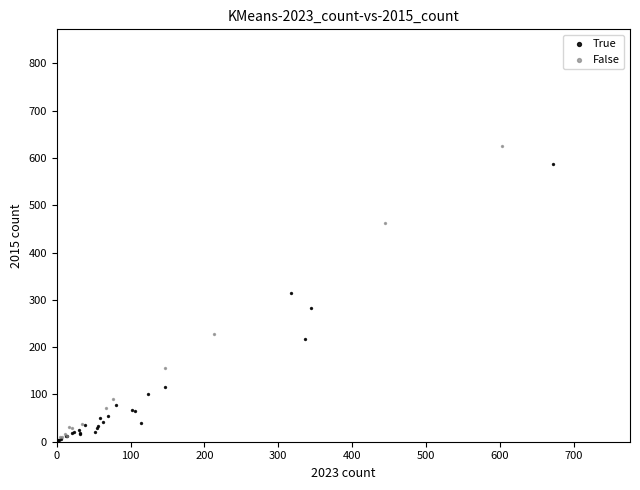

Which series contains the highest Y value?

False